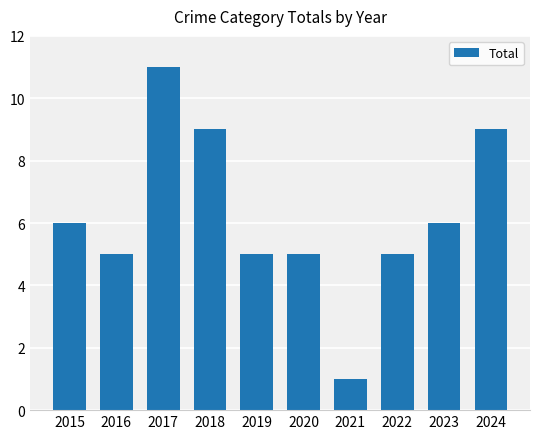

Read the value at 2016.

5